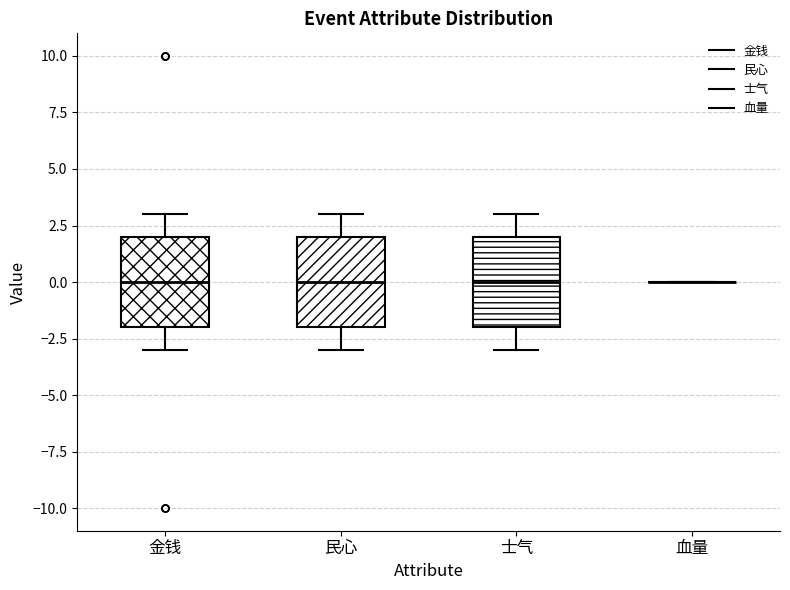

Reading left to right, transcribe this box plot: for each box, give where its median line is, the range the box spans, and where its two whiskers end, as read against the y-axis. The values are not printed on the chart, so give them approximately, as read against the axis.

金钱: median 0, box -2 to 2, whiskers -3 to 3
民心: median 0, box -2 to 2, whiskers -3 to 3
士气: median 0, box -2 to 2, whiskers -3 to 3
血量: box collapsed to a line at 0, whiskers 0 to 0